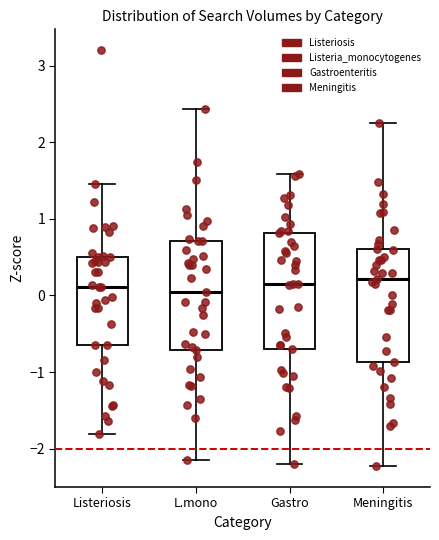

Where is the upper edge of the box for Listeriosis on the y-axis? The values are not printed on the chart, so give them approximately, as read against the axis.

0.5